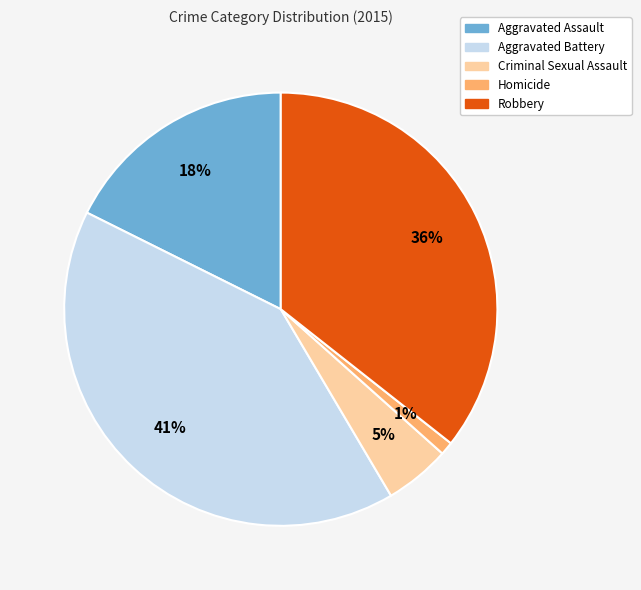

Does Criminal Sexual Assault represent more than half of the total?

No